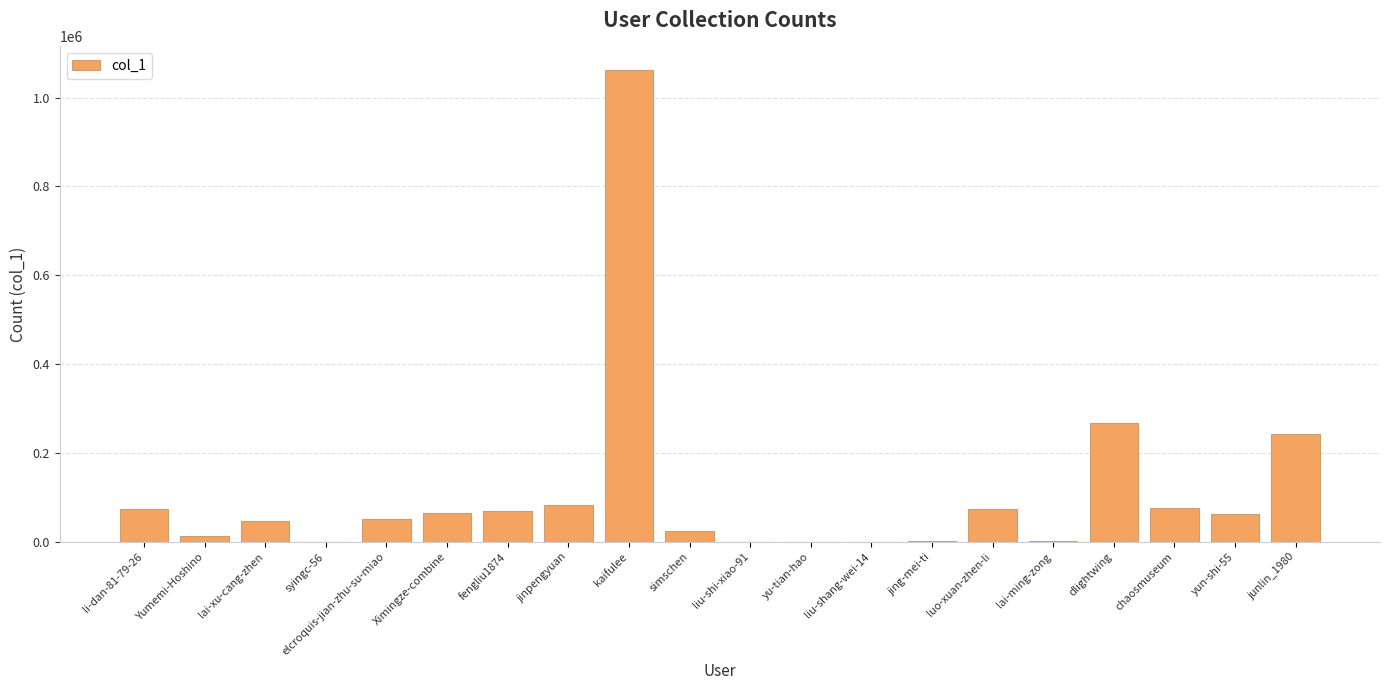

At which label is the value closest to 531040?

dlightwing